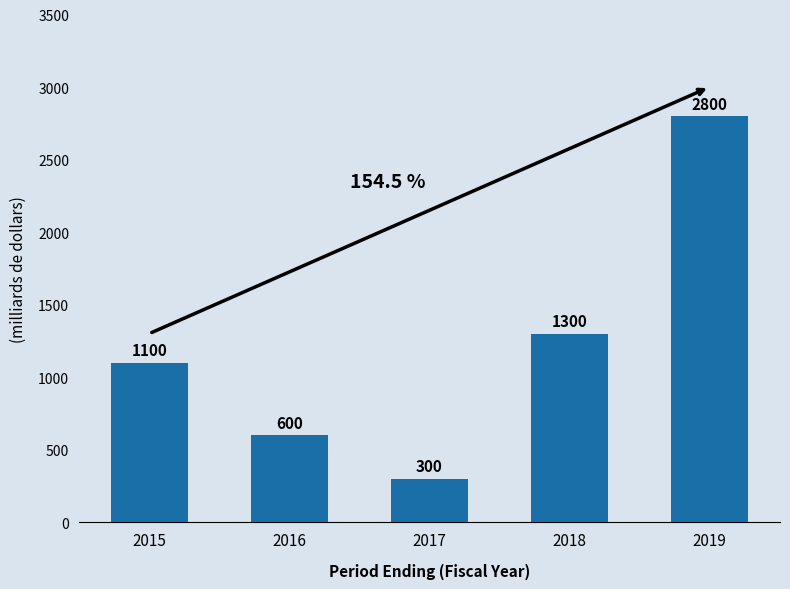

At which label is the value closest to 1550?

2018